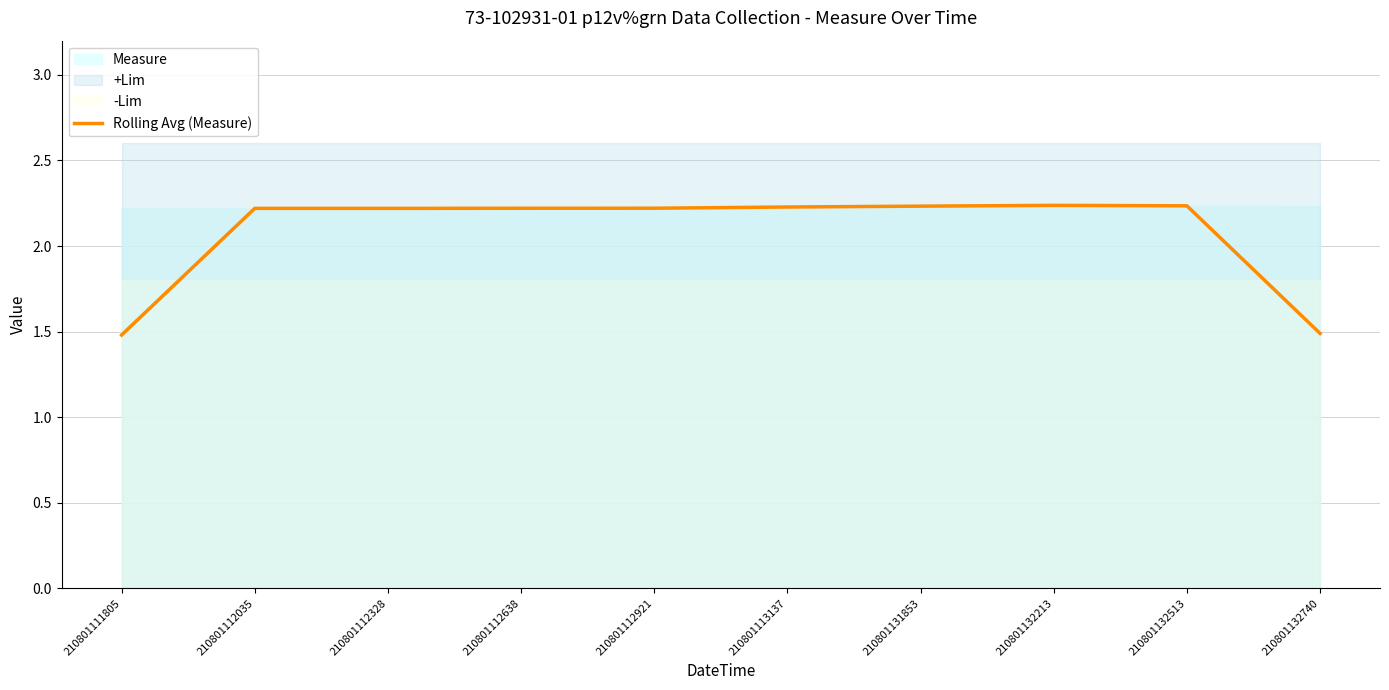

How many points are higher than both their immediate neighbors (excluding endpoints)?

1